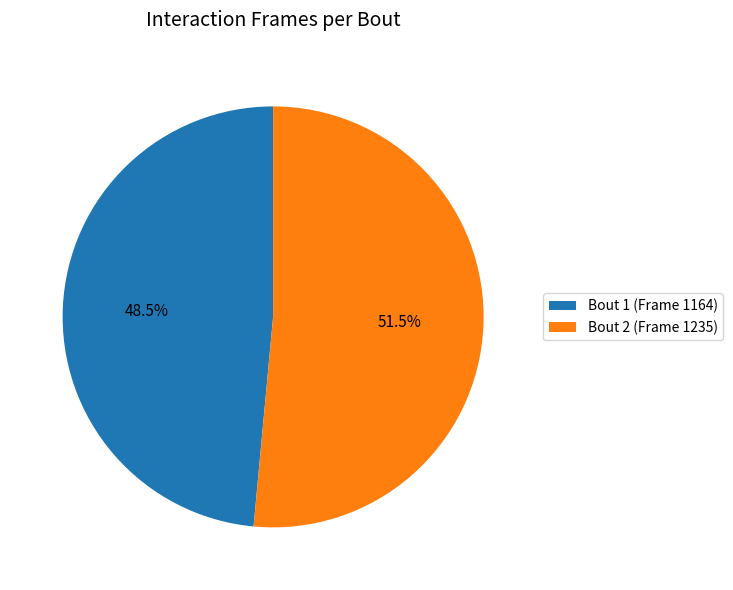

To the nearest percent, what is the difference between the largest and smallest slice percentages?

3%